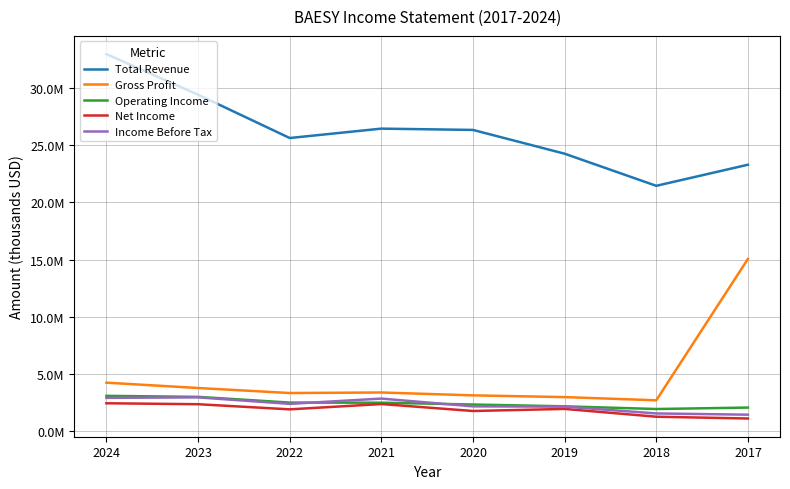

Where is the first local minimum for Net Income?

2022